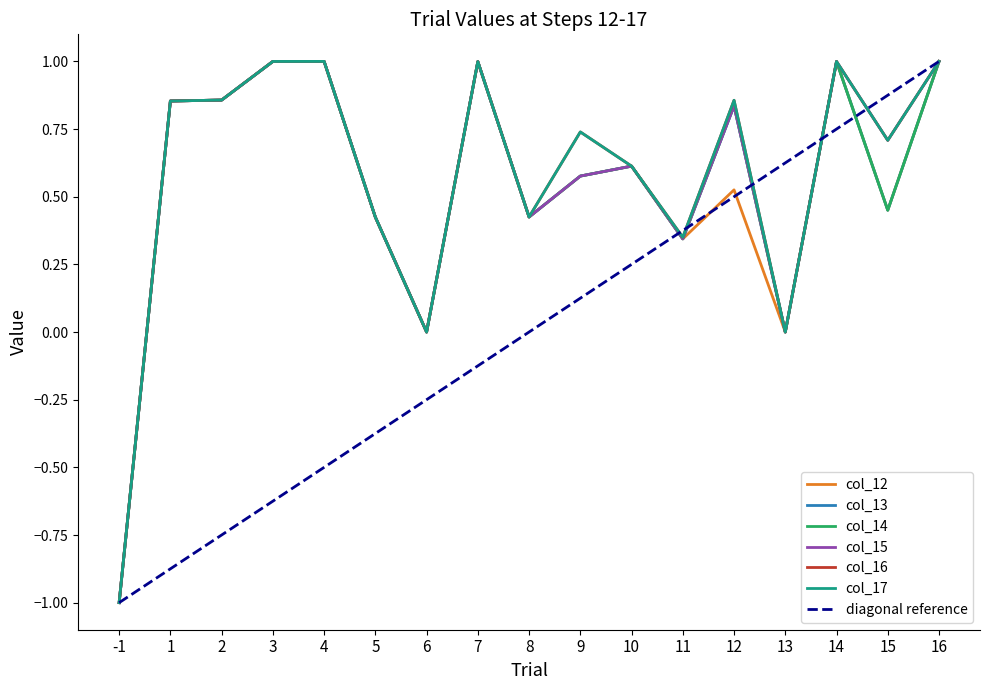

True or false: col_16 and col_12 cross at least once.

False